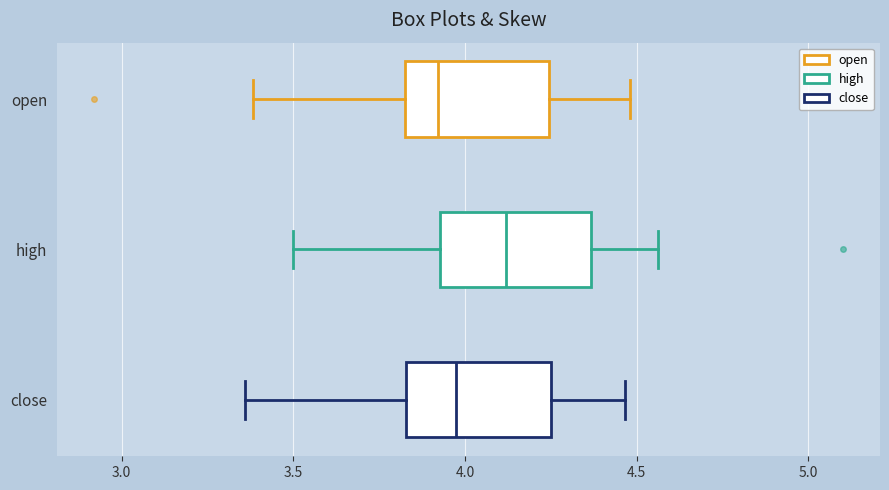

Where does the median line of the box for close sit on the x-axis? The values are not printed on the chart, so give them approximately, as read against the axis.

3.95